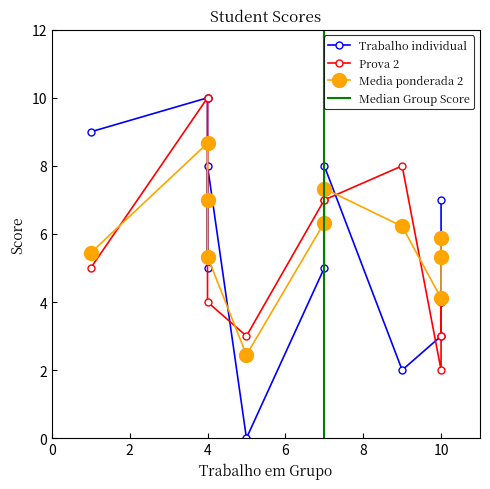

Reading left to right, list all the values displayed in this chart.

Trabalho individual: Anderson=3.0	Bruno=10.0	Carolina=2.0	Daniel=5.0	Eduardo=5.0	Gabriel=9.0	Lauro=0.0	Luiza=8.0	Marcela=4.0	Rafael=7.0	Teresa=8.0
Prova 2: Anderson=2.0	Bruno=10.0	Carolina=8.0	Daniel=7.0	Eduardo=10.0	Gabriel=5.0	Lauro=3.0	Luiza=7.0	Marcela=4.0	Rafael=3.0	Teresa=4.0
Media ponderada 2: Anderson=4.1	Bruno=8.7	Carolina=6.2	Daniel=6.3	Eduardo=7.0	Gabriel=5.4	Lauro=2.4	Luiza=7.3	Marcela=5.3	Rafael=5.9	Teresa=5.3